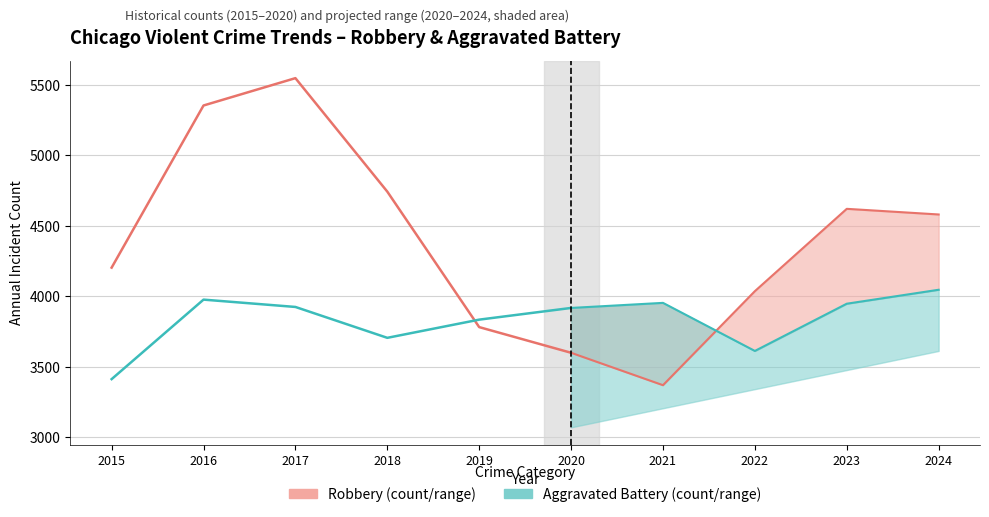

Is it true that Aggravated Battery equals 1025 at 2017?

False